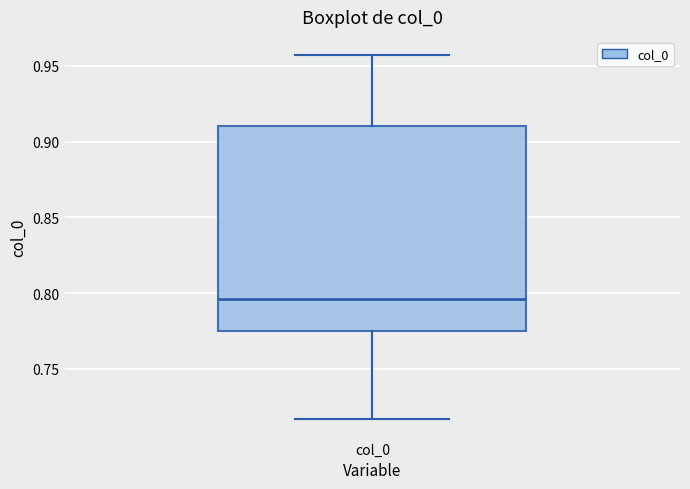

Read this box plot against the y-axis: the position of the median line, the range covered by the box, and the ends of both whiskers. The values are not printed on the chart, so give them approximately, as read against the axis.

median 0.795, box 0.775 to 0.910, whiskers 0.715 to 0.955